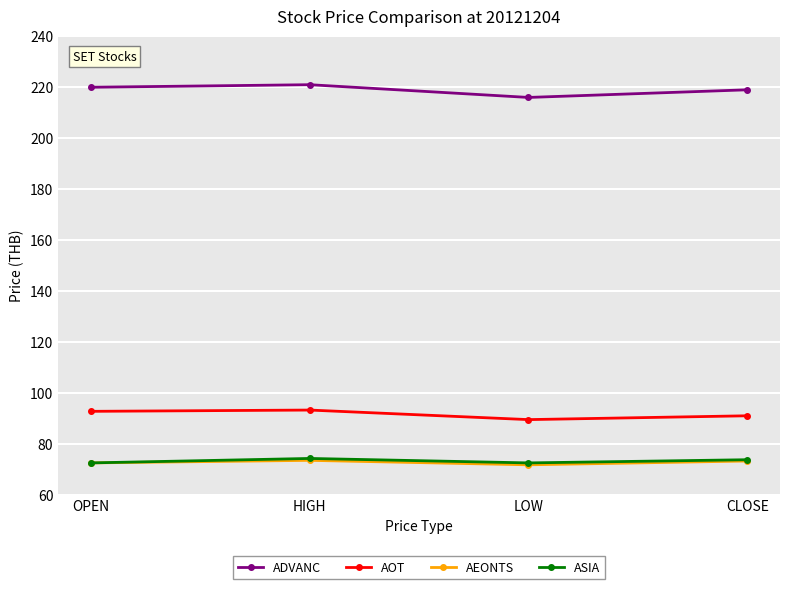

What is the label of the 2nd point from the right?

LOW